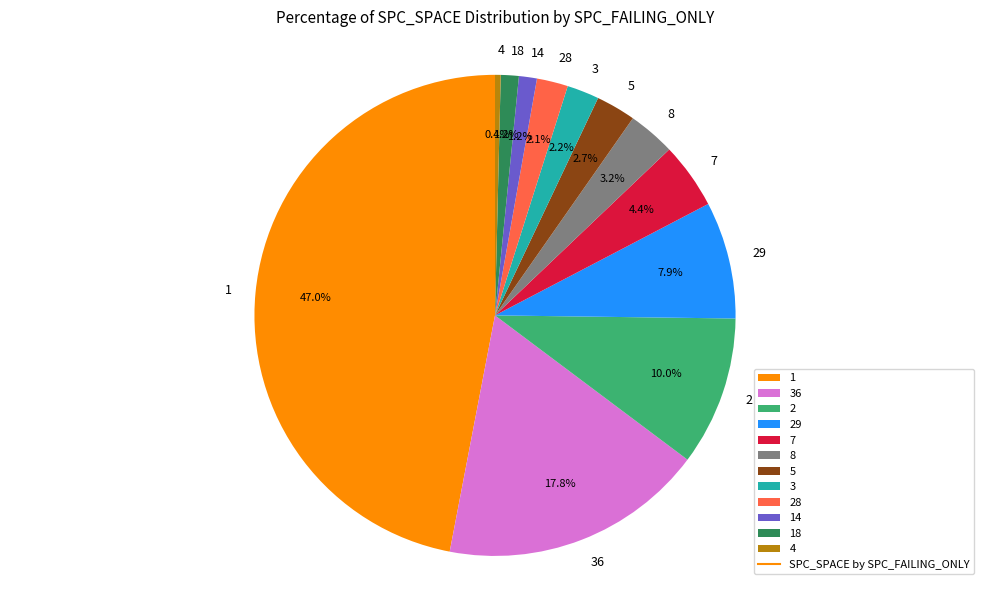

Is 8 the majority of the pie?

No